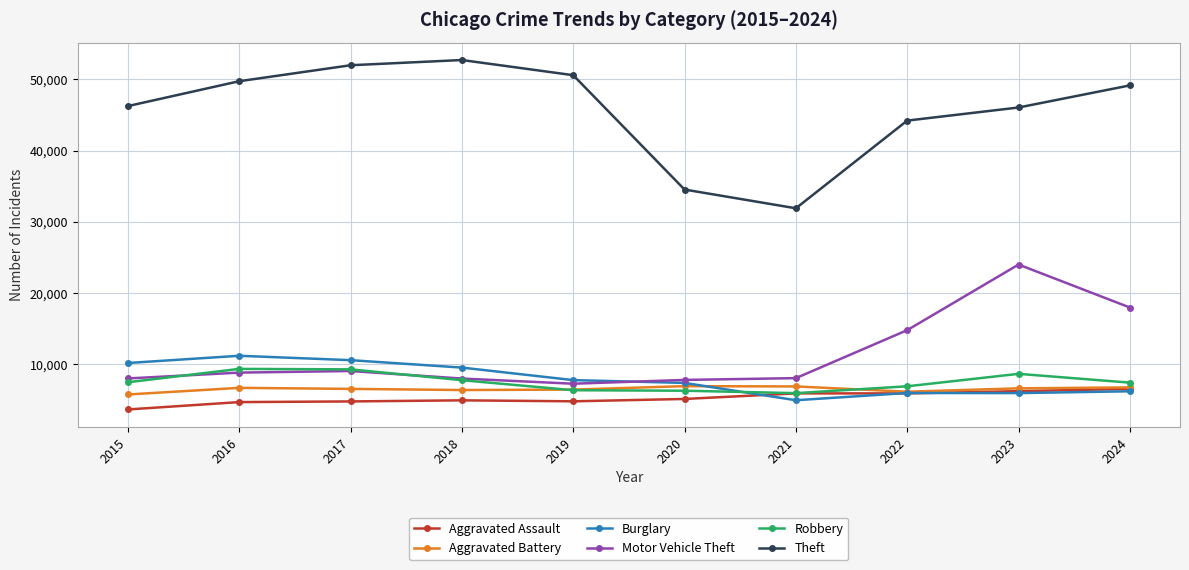

The Burglary series shows 5976 at 2023. True or false?

True